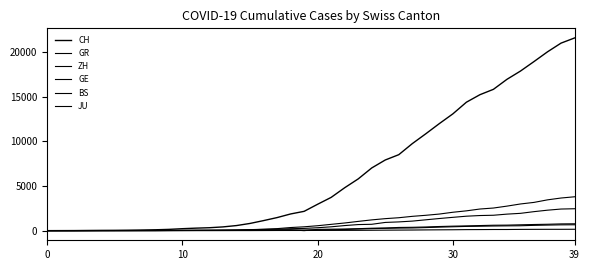

Is this an area chart (filled region under the line)?

No